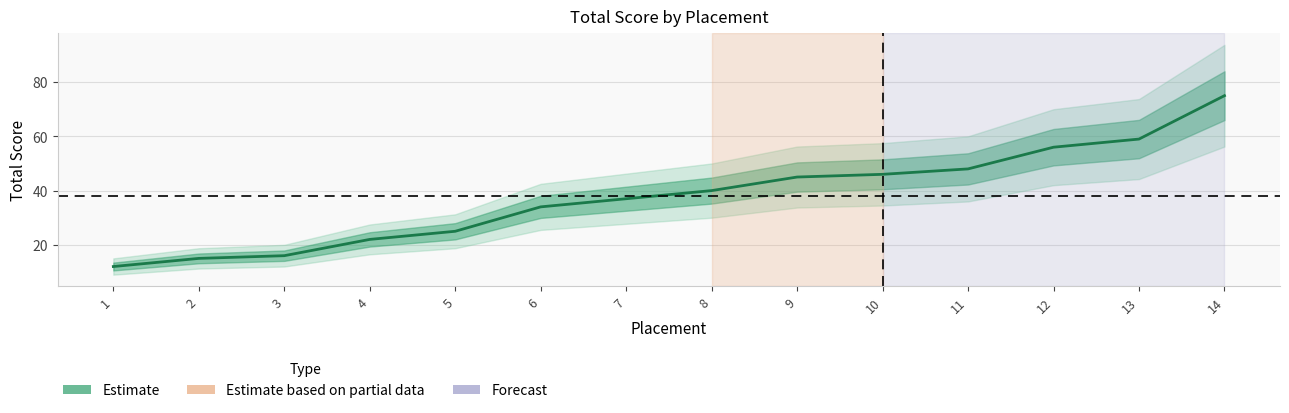

Where does the data first go above 40?

9